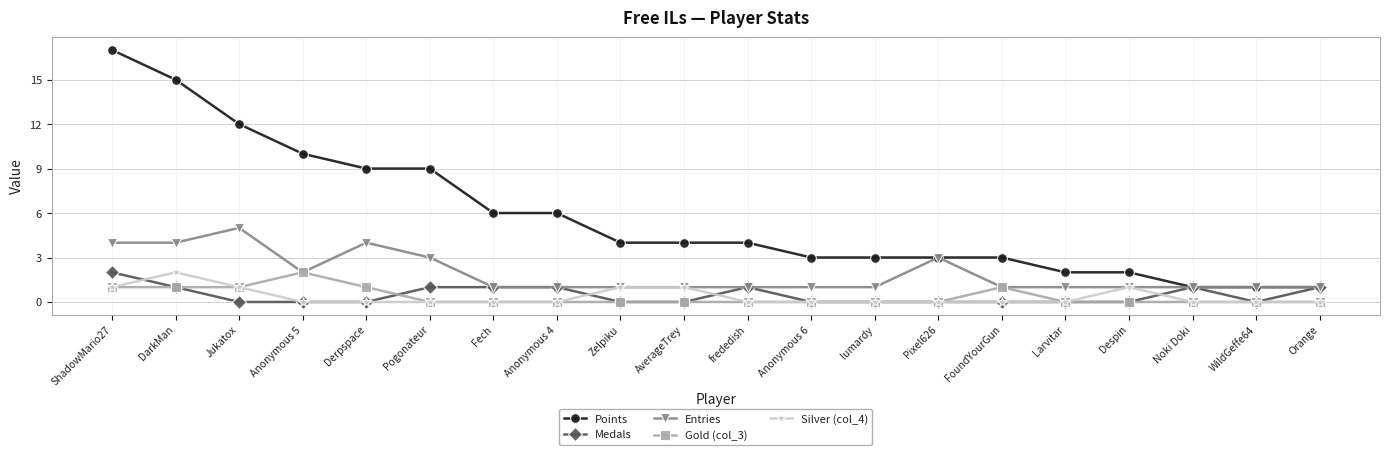

What is the spread (max minus min) of values at DarkMan?

14